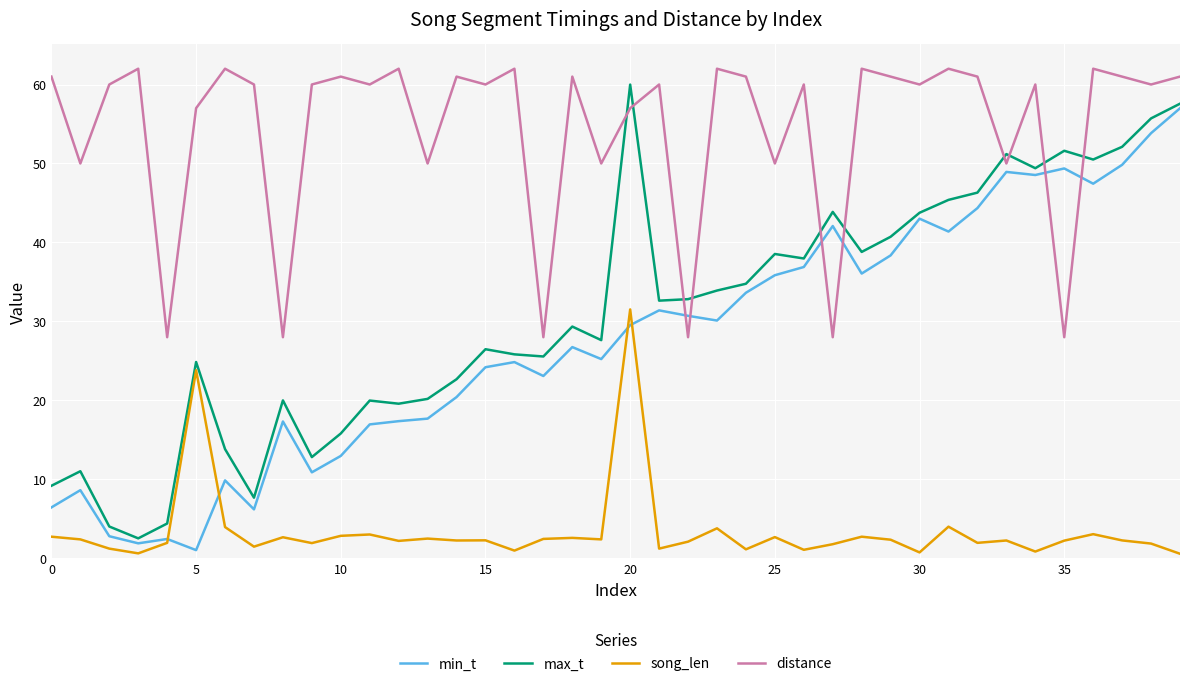

What is the difference between the maximum and second lowest values in the min_t series?

55.1